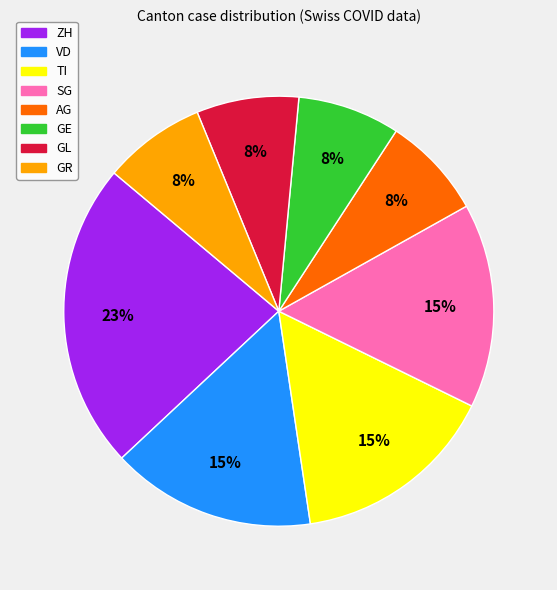

Is there any slice that represents more than half of the pie?

No